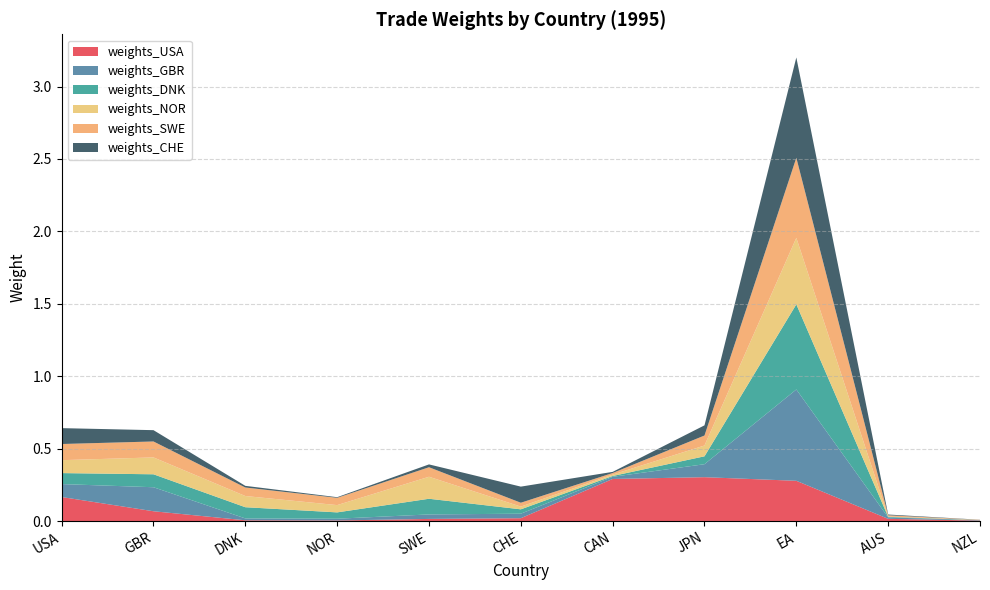

Reading left to right, what are all the values shown in this chart?

weights_USA: USA=0.2	GBR=0.1	DNK=0.0	NOR=0.0	SWE=0.0	CHE=0.0	CAN=0.3	JPN=0.3	EA=0.3	AUS=0.0	NZL=0.0
weights_GBR: USA=0.1	GBR=0.2	DNK=0.0	NOR=0.0	SWE=0.0	CHE=0.0	CAN=0.0	JPN=0.1	EA=0.6	AUS=0.0	NZL=0.0
weights_DNK: USA=0.1	GBR=0.1	DNK=0.1	NOR=0.0	SWE=0.1	CHE=0.0	CAN=0.0	JPN=0.1	EA=0.6	AUS=0.0	NZL=0.0
weights_NOR: USA=0.1	GBR=0.1	DNK=0.1	NOR=0.1	SWE=0.2	CHE=0.0	CAN=0.0	JPN=0.1	EA=0.5	AUS=0.0	NZL=0.0
weights_SWE: USA=0.1	GBR=0.1	DNK=0.1	NOR=0.1	SWE=0.1	CHE=0.0	CAN=0.0	JPN=0.1	EA=0.6	AUS=0.0	NZL=0.0
weights_CHE: USA=0.1	GBR=0.1	DNK=0.0	NOR=0.0	SWE=0.0	CHE=0.1	CAN=0.0	JPN=0.1	EA=0.7	AUS=0.0	NZL=0.0